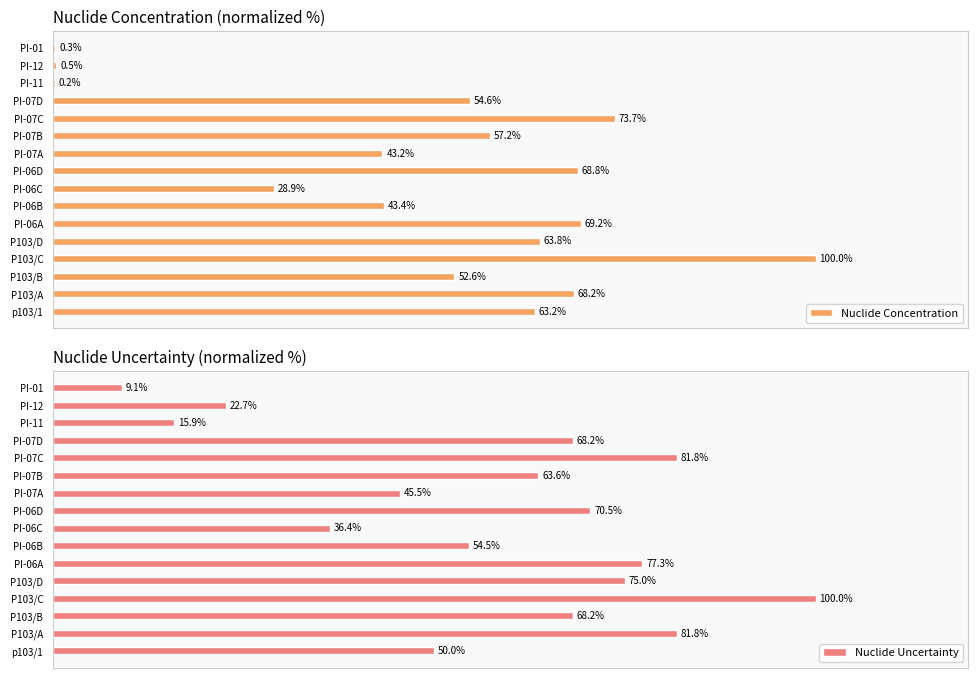

Does the chart contain stacked bars?

No